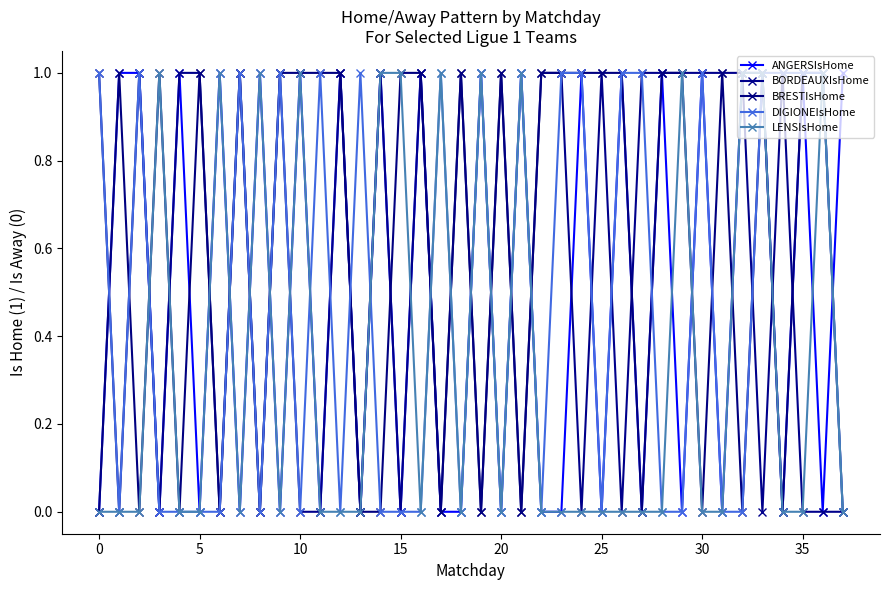

What are all the series names shown in the legend?

ANGERSIsHome, BORDEAUXIsHome, BRESTIsHome, DIGIONEIsHome, LENSIsHome